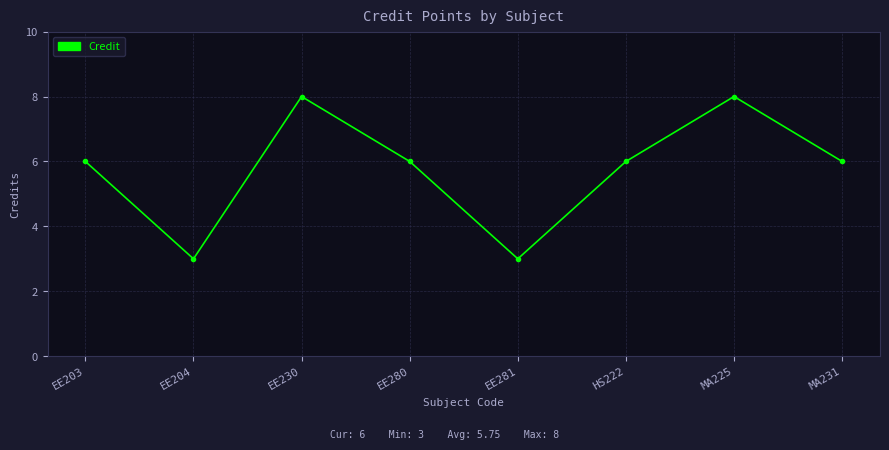

How many points are higher than both their immediate neighbors (excluding endpoints)?

2